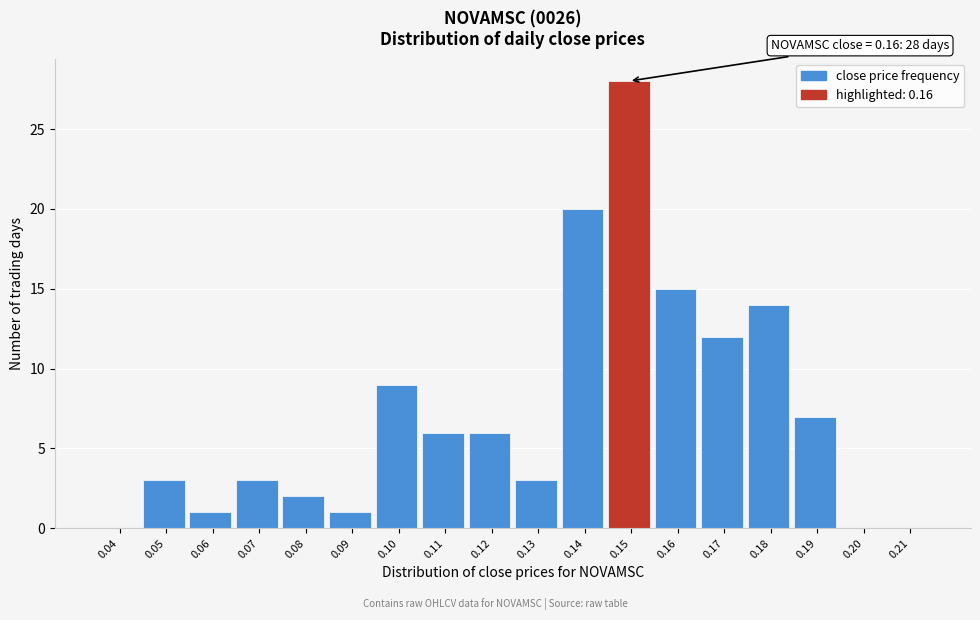

Reading left to right, extract all data points from this chart.

0.04=0	0.05=3	0.06=1	0.07=3	0.08=2	0.09=1	0.10=9	0.11=6	0.12=6	0.13=3	0.14=20	0.15=28	0.16=15	0.17=12	0.18=14	0.19=7	0.20=0	0.21=0